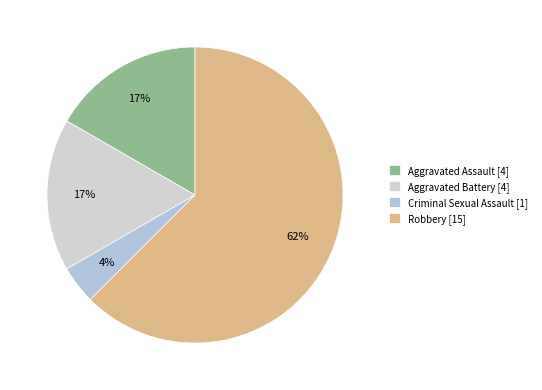

What is the ratio of the value at Criminal Sexual Assault to the value at Robbery?

0.1